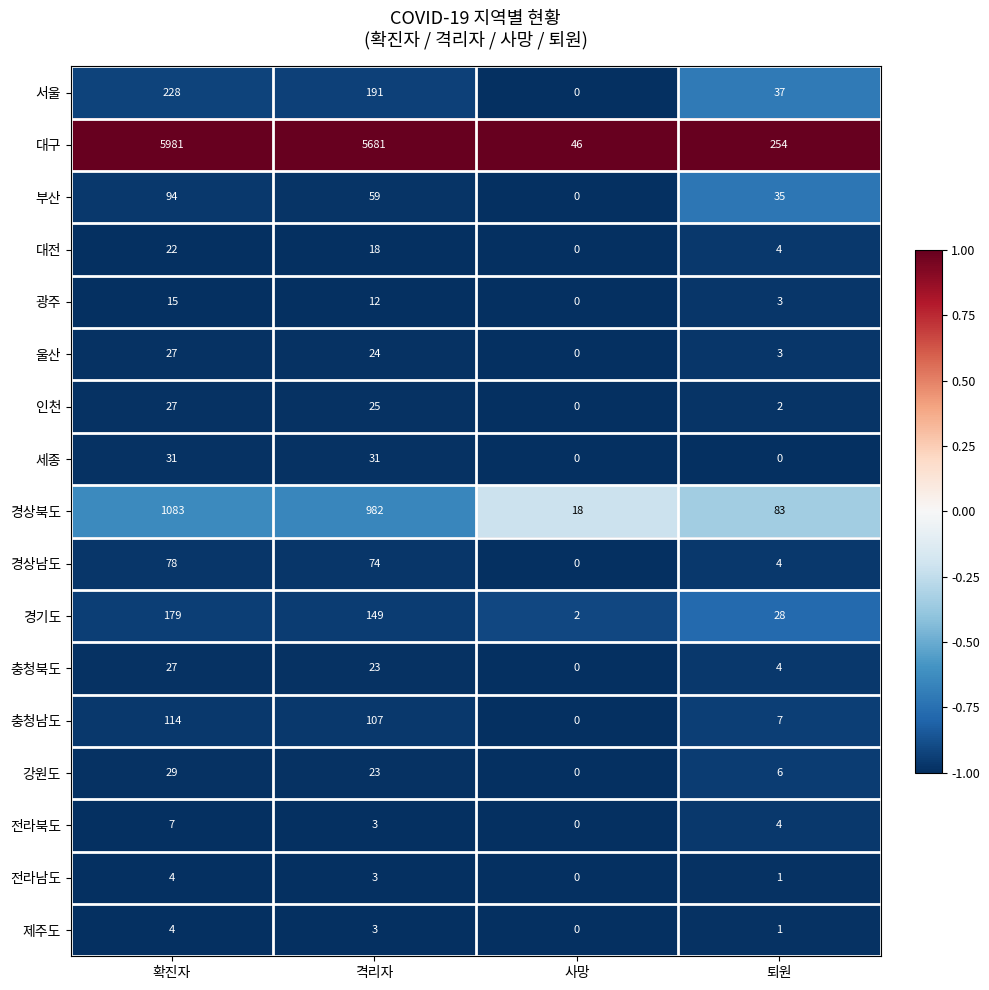

What is the sum of all 대구 values?

11962